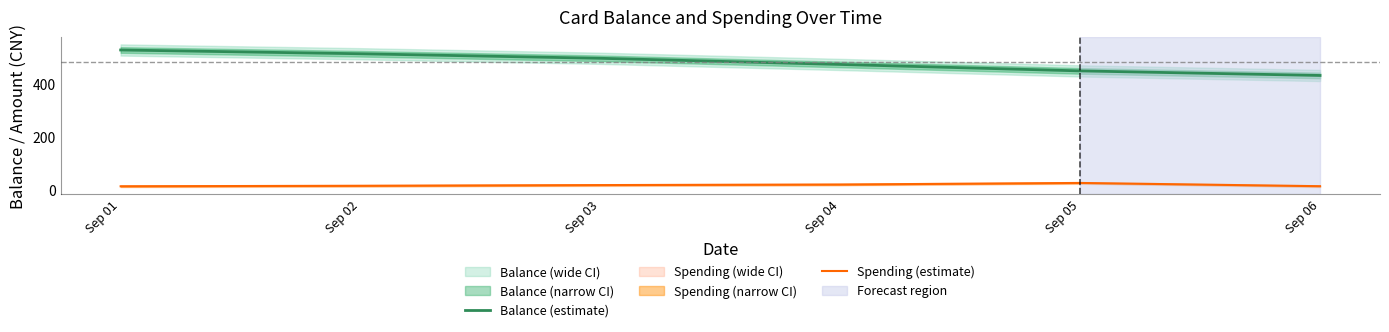

Rank the series by their average value, from highest to lowest.

Balance (estimate), Spending (estimate)